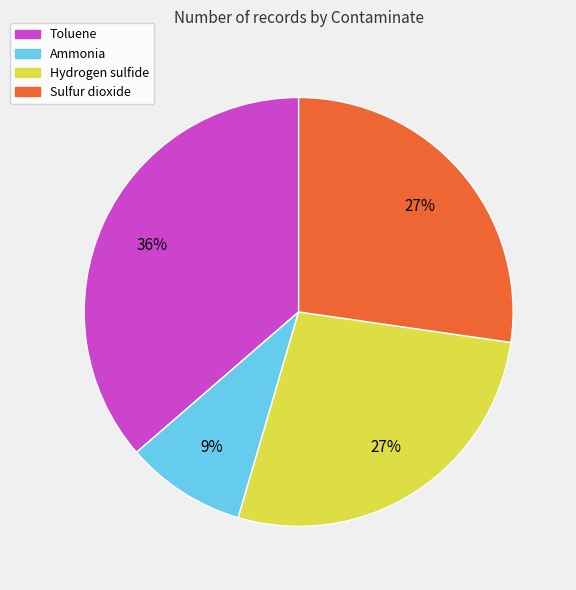

Does Hydrogen sulfide account for over 50% of the chart?

No